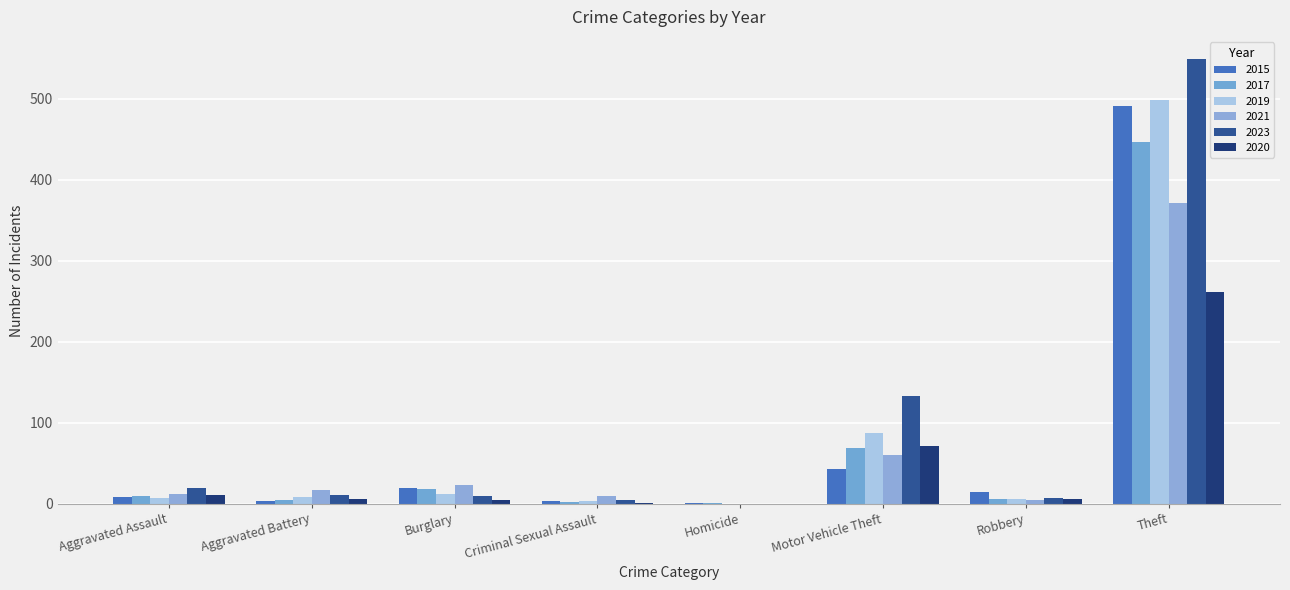

Are the bars grouped side by side (vs. stacked)?

Yes